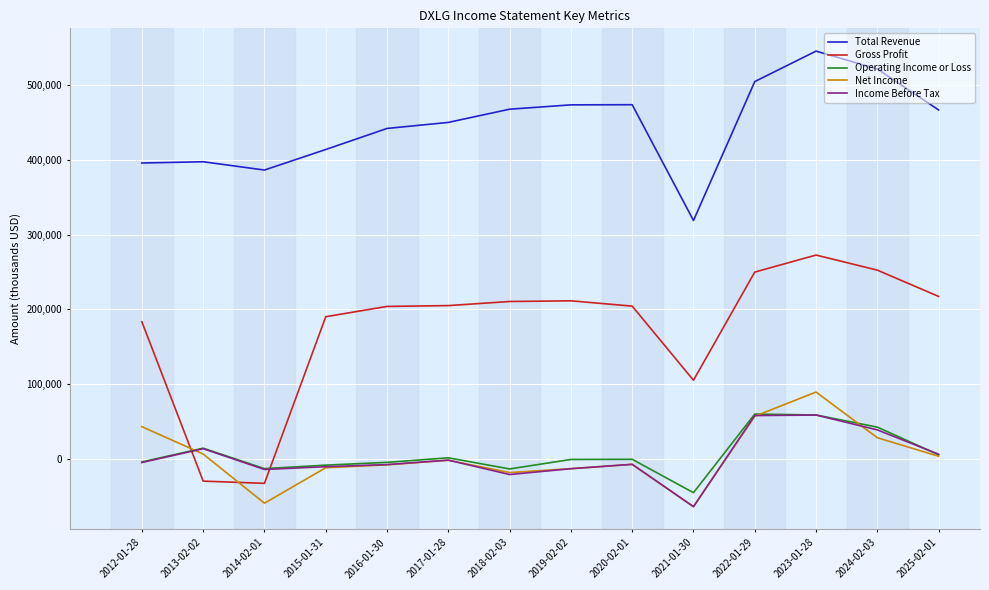

At which category is the sum across all series the highest?

2023-01-28